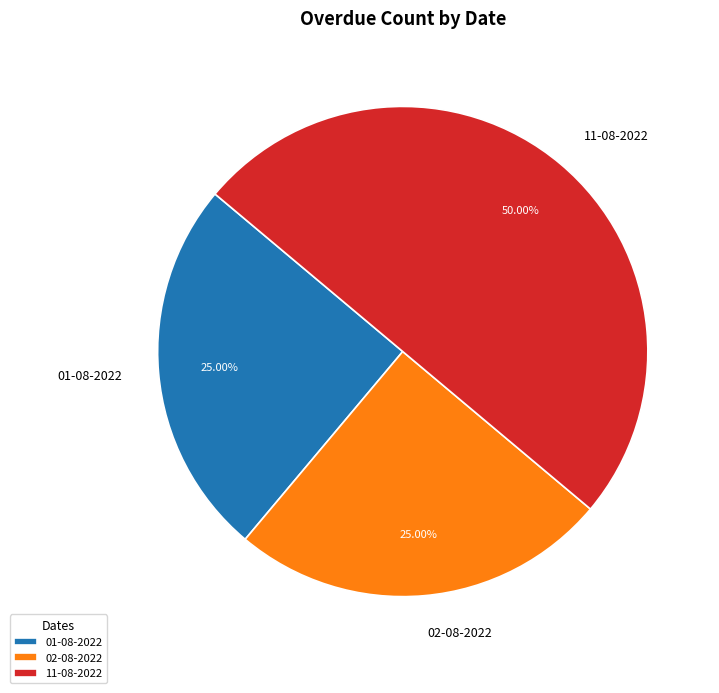

Approximately how many times larger is the value at 02-08-2022 compared to 01-08-2022?

1.0